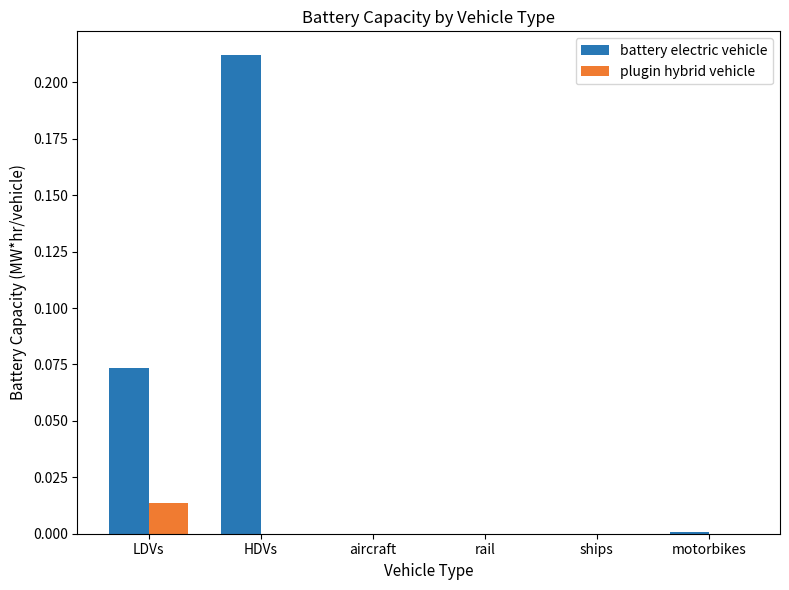

Does the chart contain stacked bars?

No